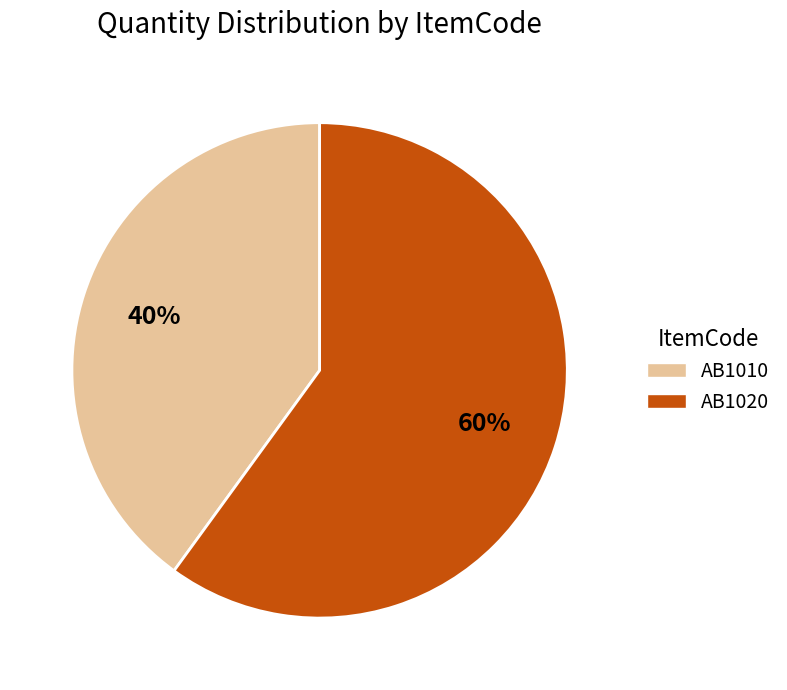

True or false: AB1020 accounts for 65% of the total.

False